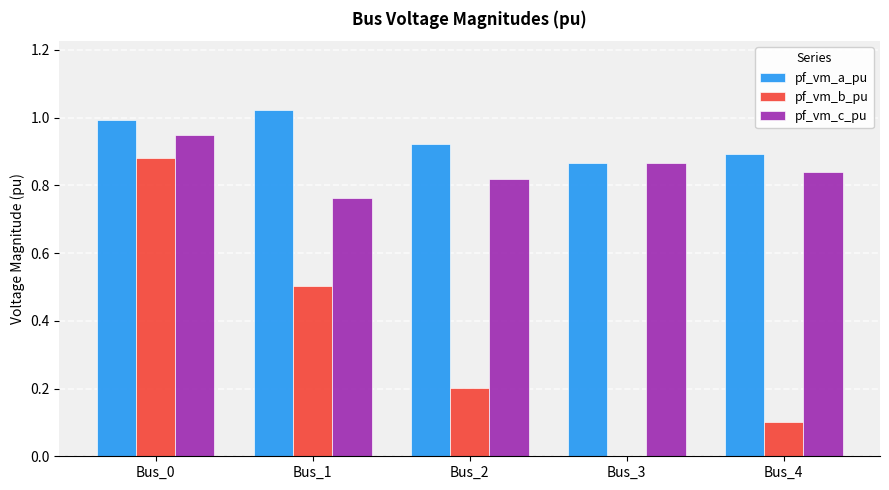

Which series has the largest range (max minus min)?

pf_vm_b_pu